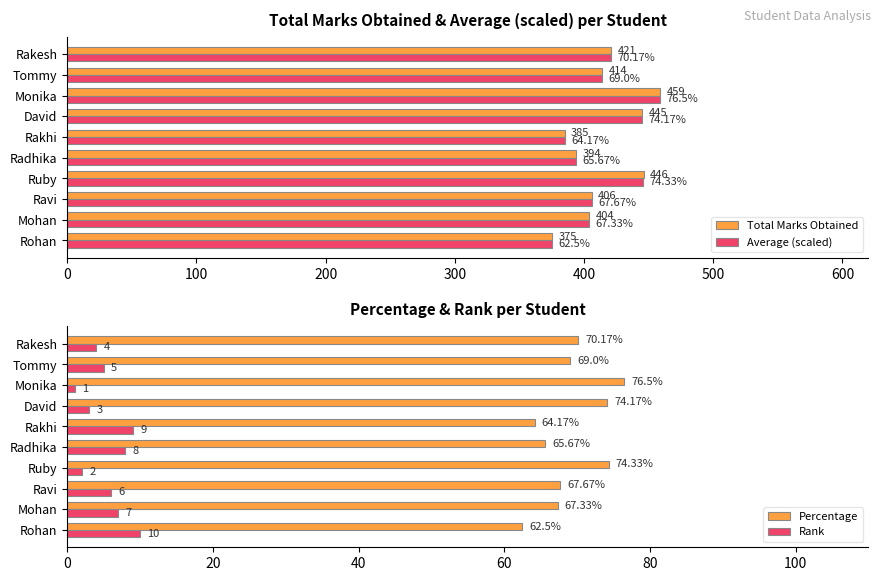

What is the sum of the Average (scaled) values at Ruby and Mohan?

850.0